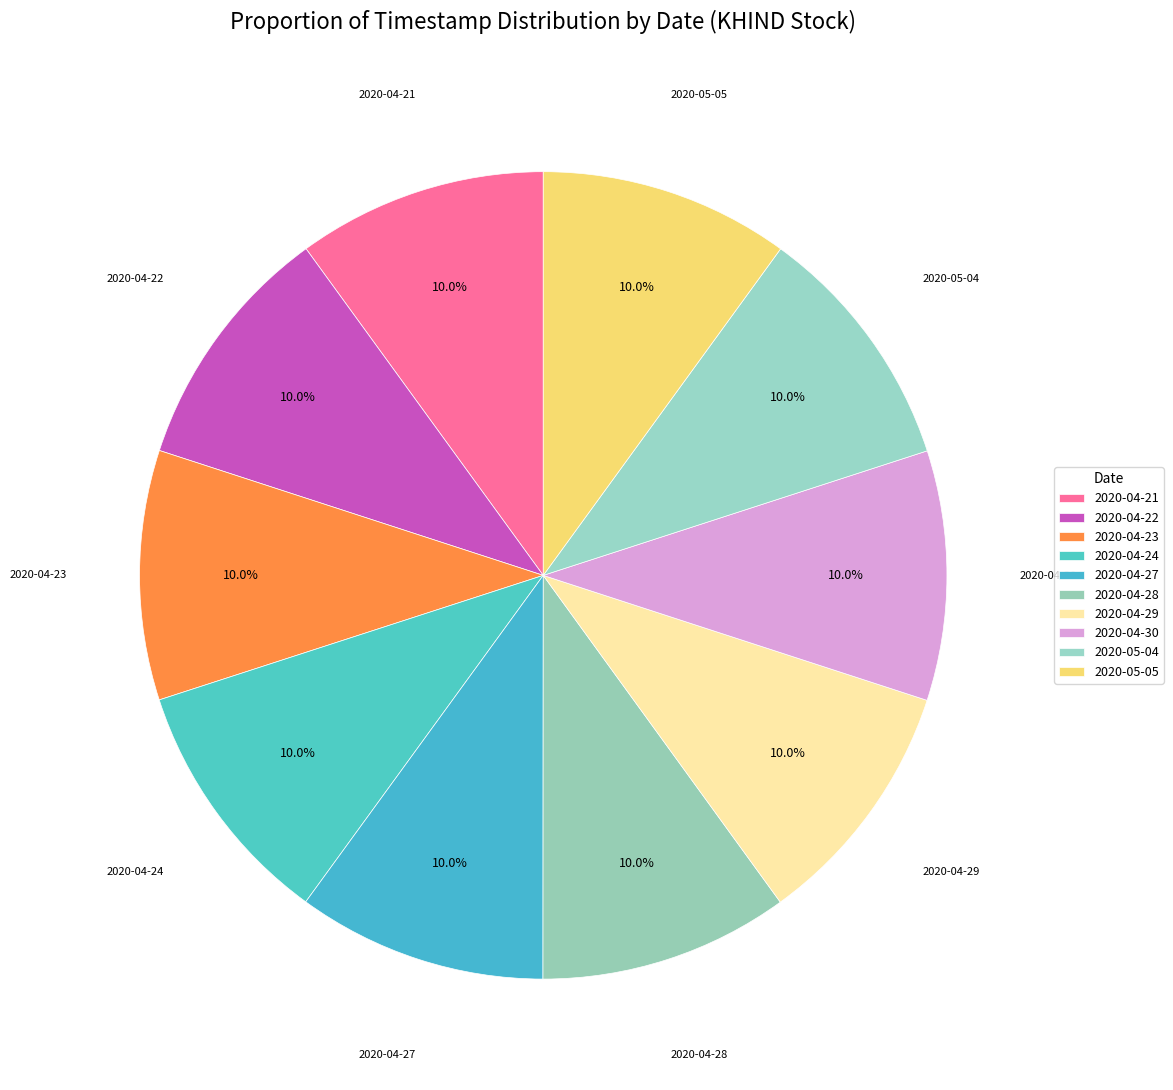

Which has a higher value, 2020-04-24 or 2020-04-29?

2020-04-29